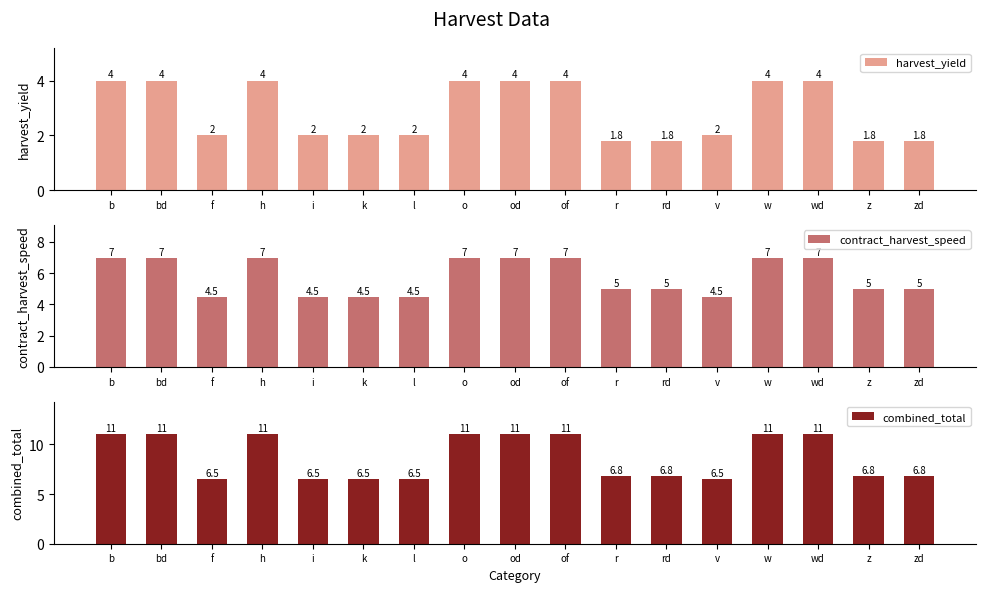

Reading left to right, what are all the values shown in this chart?

harvest_yield: b=4.0	bd=4.0	f=2.0	h=4.0	i=2.0	k=2.0	l=2.0	o=4.0	od=4.0	of=4.0	r=1.8	rd=1.8	v=2.0	w=4.0	wd=4.0	z=1.8	zd=1.8
contract_harvest_speed: b=7.0	bd=7.0	f=4.5	h=7.0	i=4.5	k=4.5	l=4.5	o=7.0	od=7.0	of=7.0	r=5.0	rd=5.0	v=4.5	w=7.0	wd=7.0	z=5.0	zd=5.0
combined_total: b=11.0	bd=11.0	f=6.5	h=11.0	i=6.5	k=6.5	l=6.5	o=11.0	od=11.0	of=11.0	r=6.8	rd=6.8	v=6.5	w=11.0	wd=11.0	z=6.8	zd=6.8